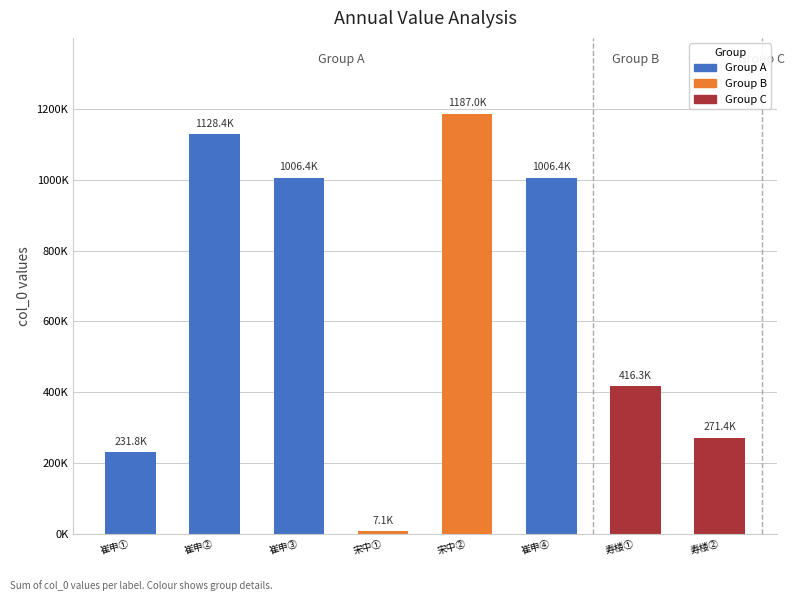

What is the difference between the values at 寿楼春 观演《湘真阁》南剧，仲清、九珠叔各赋此解，余亦继声 and 宋中别司功叔各赋一物得商丘?

770722